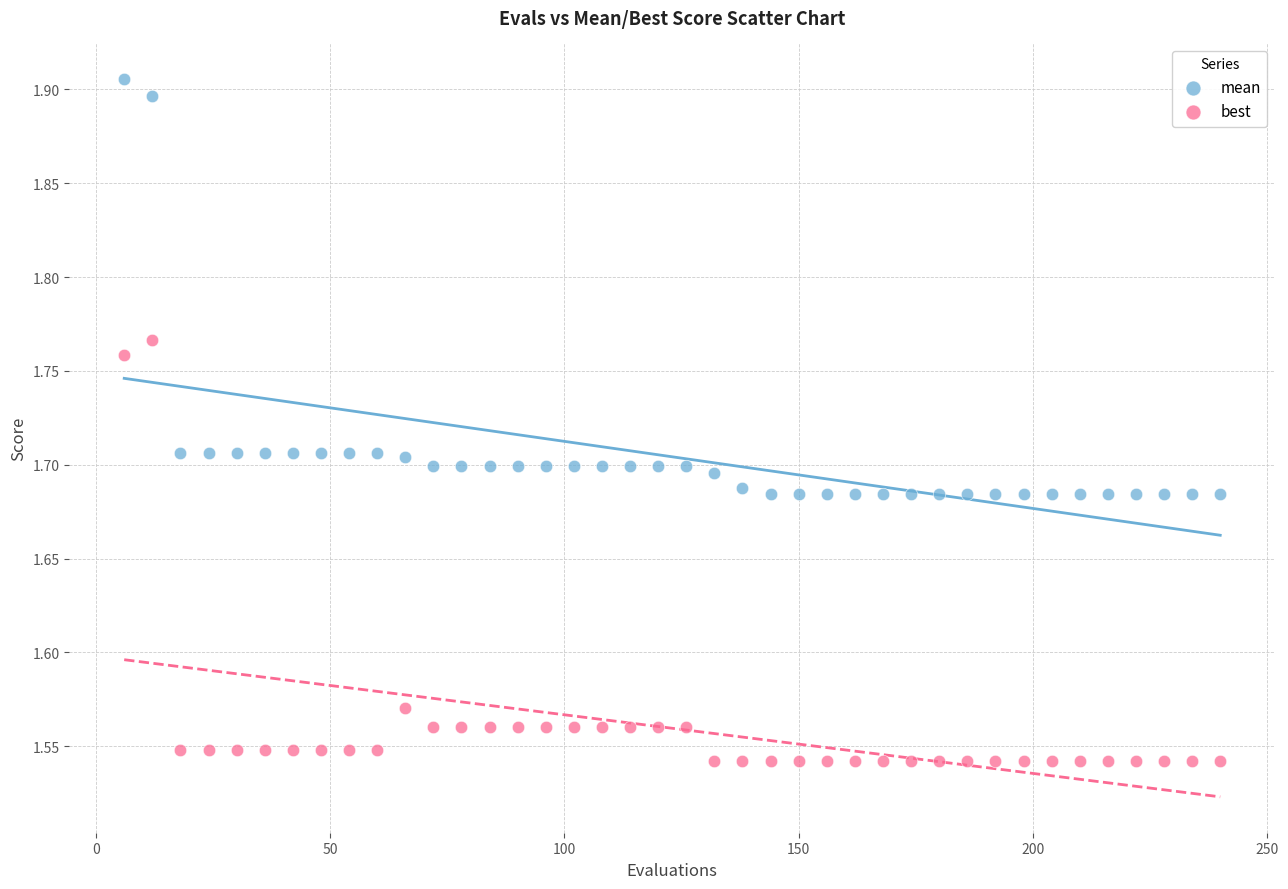

Across all data points, what is the range of Y values (max minus min)?

0.4